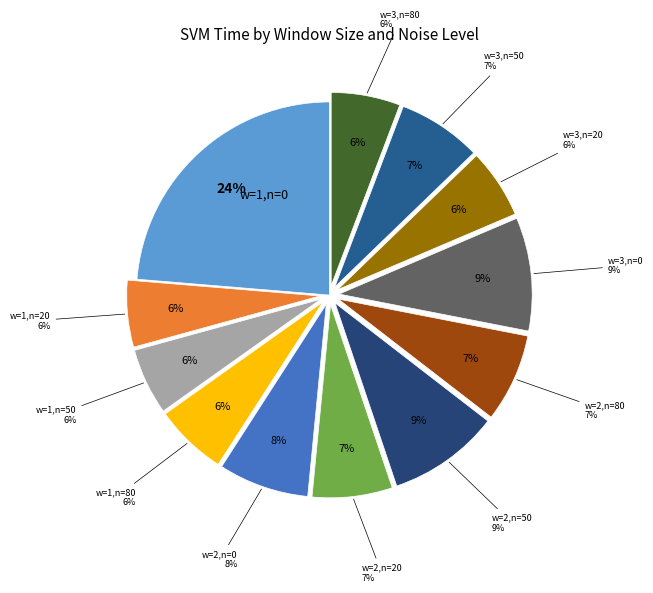

What is the total percentage of window_size=3, noise=80 and window_size=3, noise=0?

15.3%